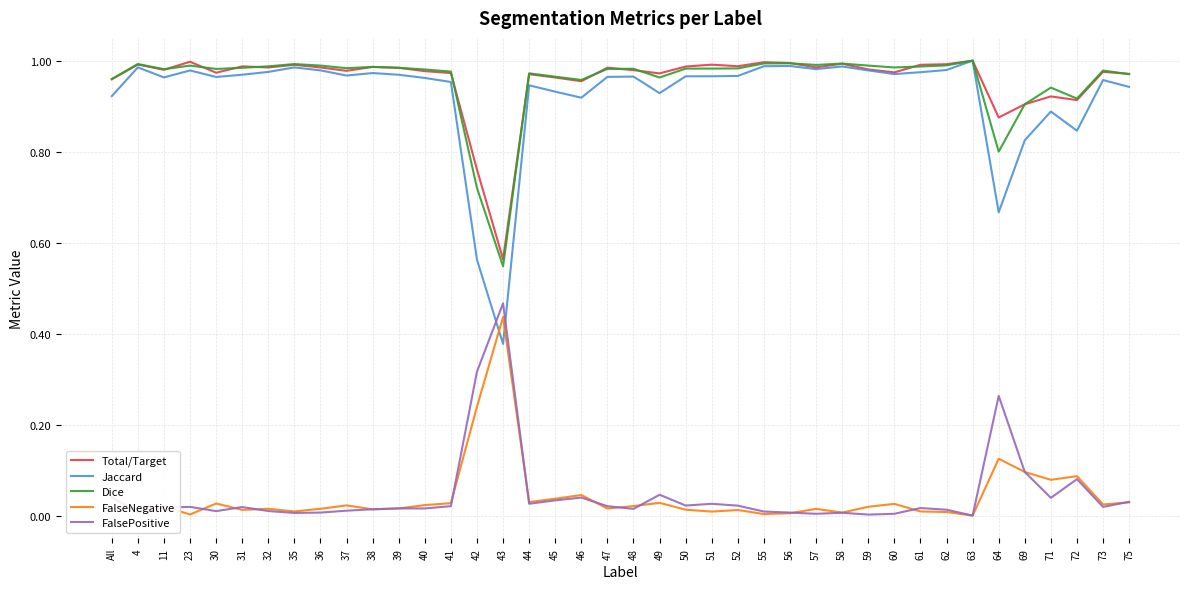

At how many categories does at least one series exceed 0?

40